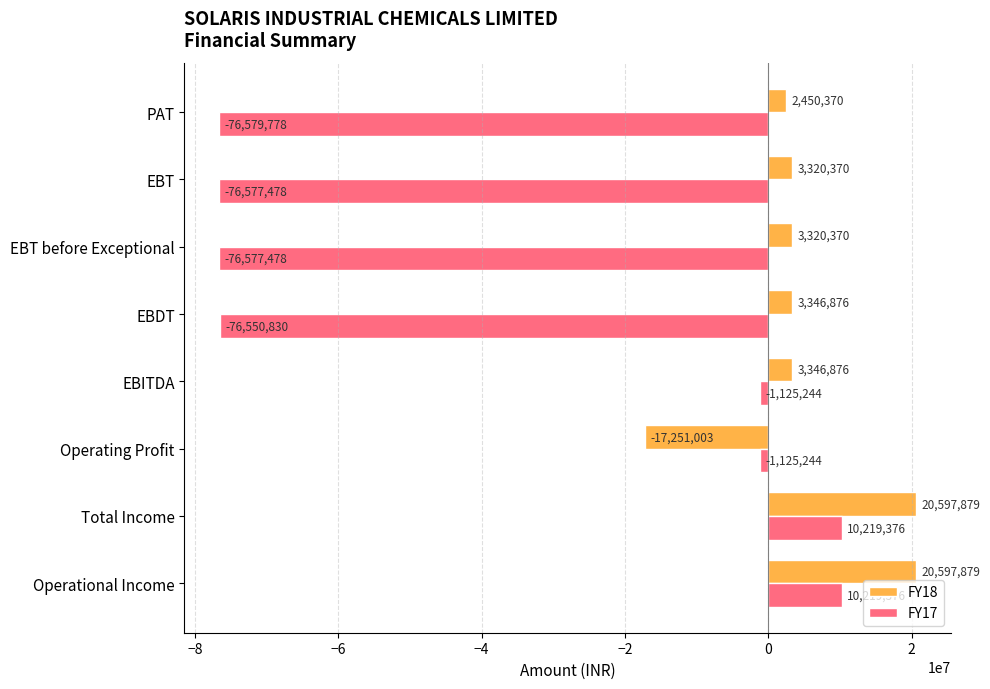

List the series in order of their overall mean, lowest first.

FY17, FY18